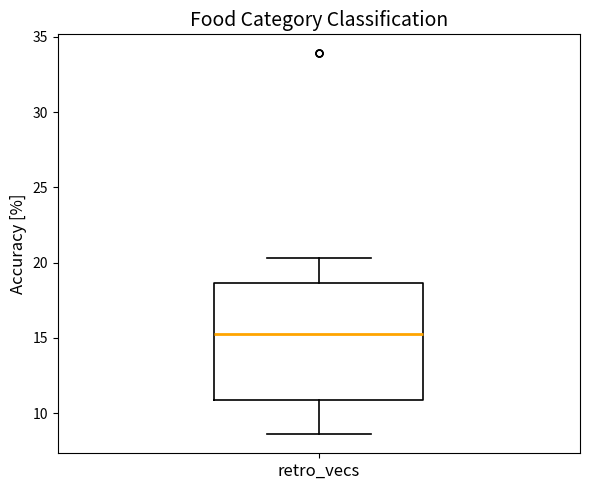

Transcribe this box plot: give where the median line is, the range the box spans, and where the two whiskers end, as read against the y-axis. The values are not printed on the chart, so give them approximately, as read against the axis.

median 15.5, box 11.0 to 18.5, whiskers 8.5 to 20.5